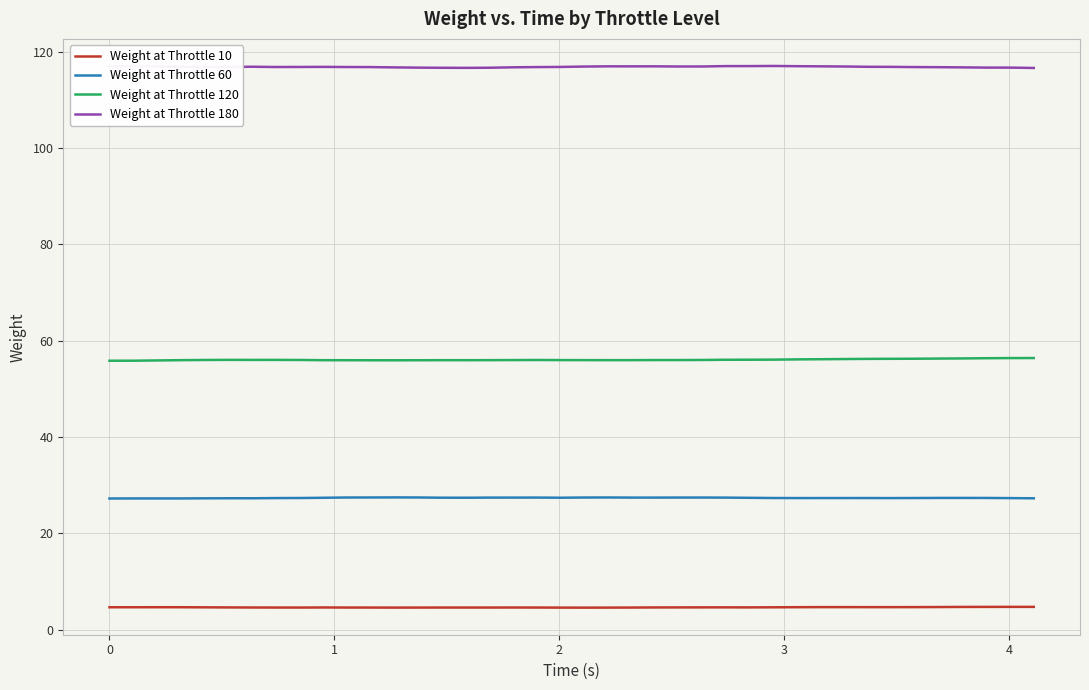

True or false: Weight at Throttle 120 and Weight at Throttle 10 cross at least once.

False